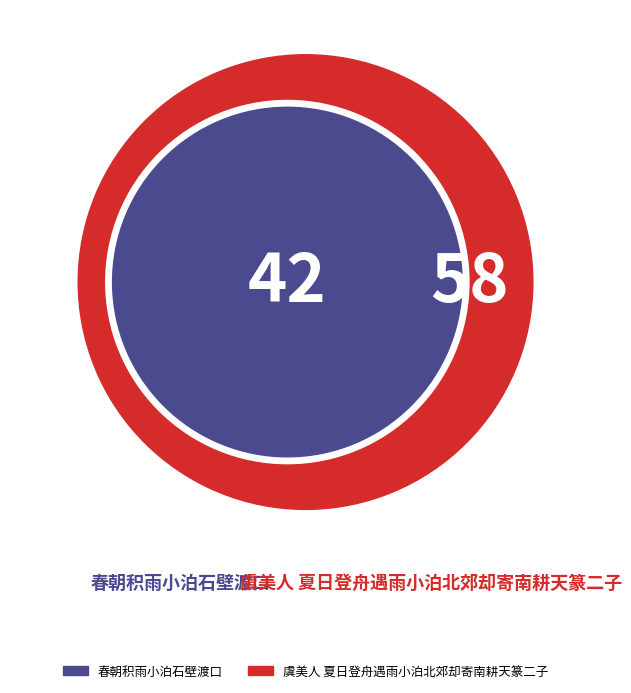

Combined, what portion of the pie is 春朝积雨小泊石壁渡口 and 虞美人 夏日登舟遇雨小泊北郊却寄南耕天篆二子?

100.0%